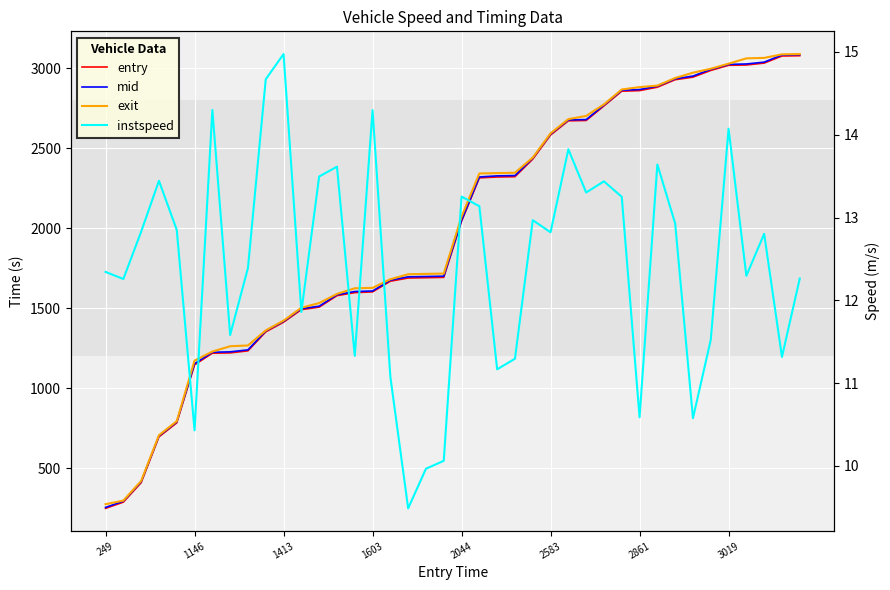

Rank the series at 29 from highest to lowest value.

exit, mid, entry, instspeed